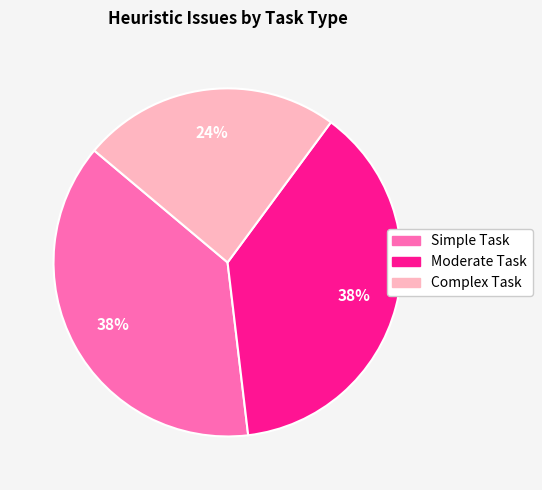

To the nearest percent, what portion does Moderate Task represent?

38%